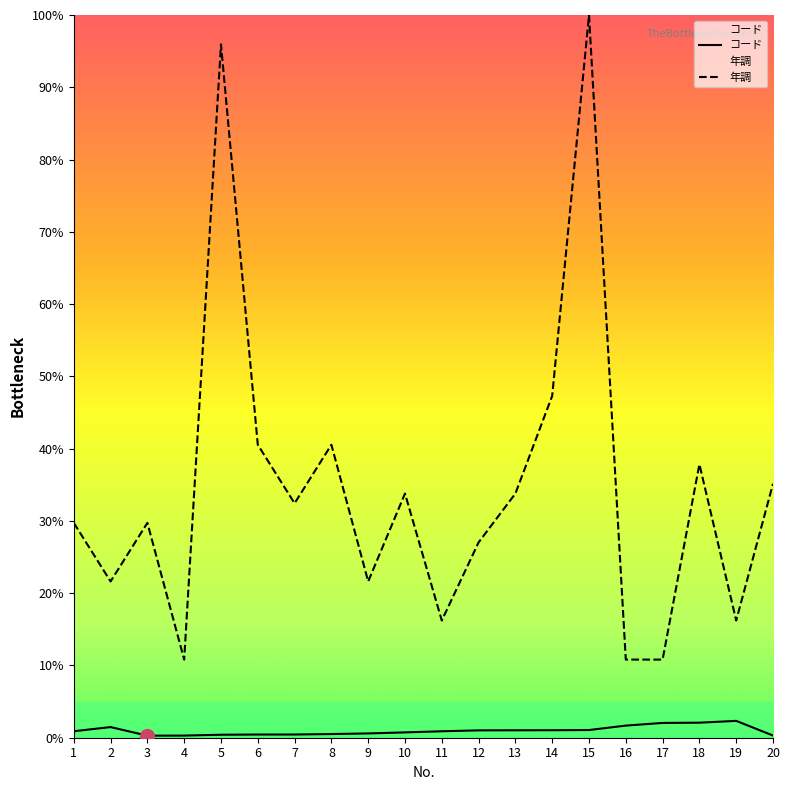

Where is the first local minimum for コード?

3